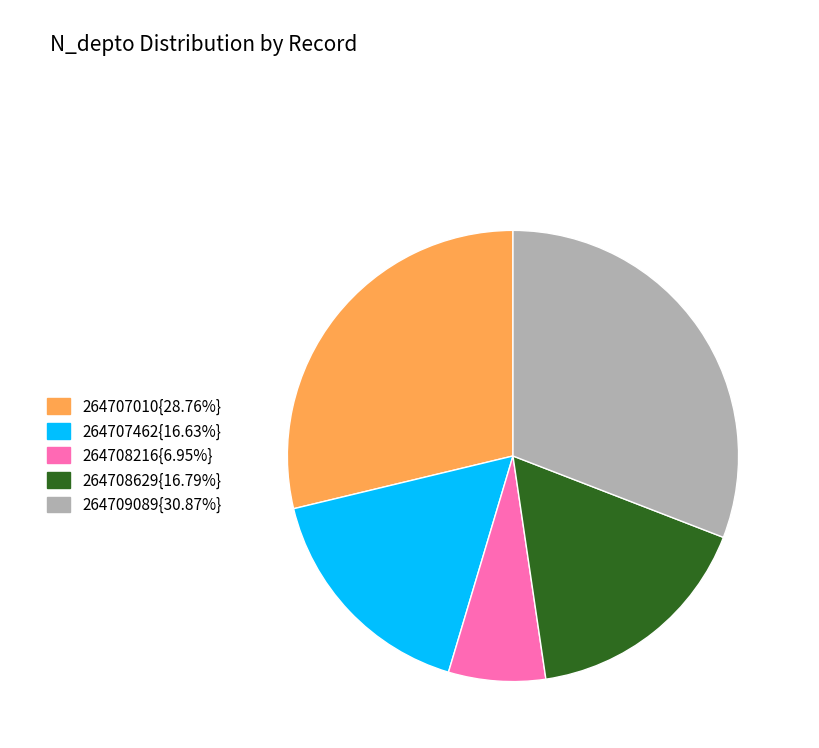

Approximately how many times larger is the value at 264709089{30.87%} compared to 264708629{16.79%}?

1.8